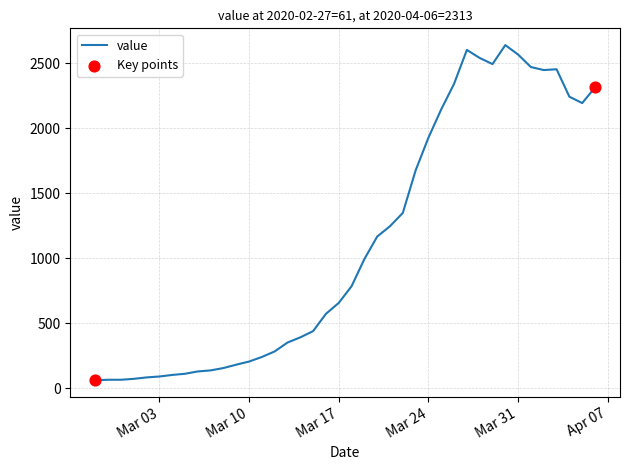

What is the maximum value shown in the chart?

2639